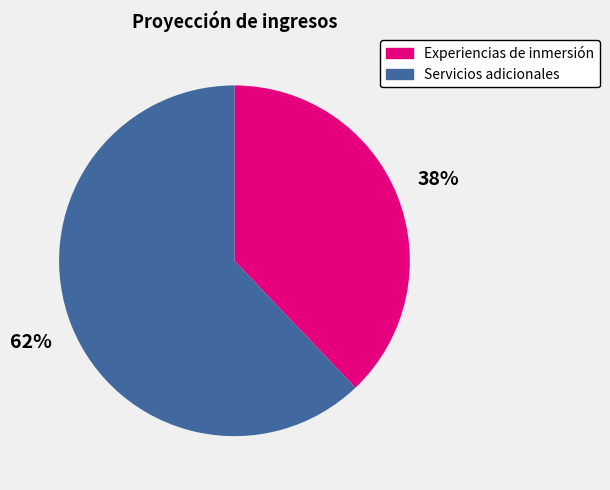

How many segments does this pie chart have?

2